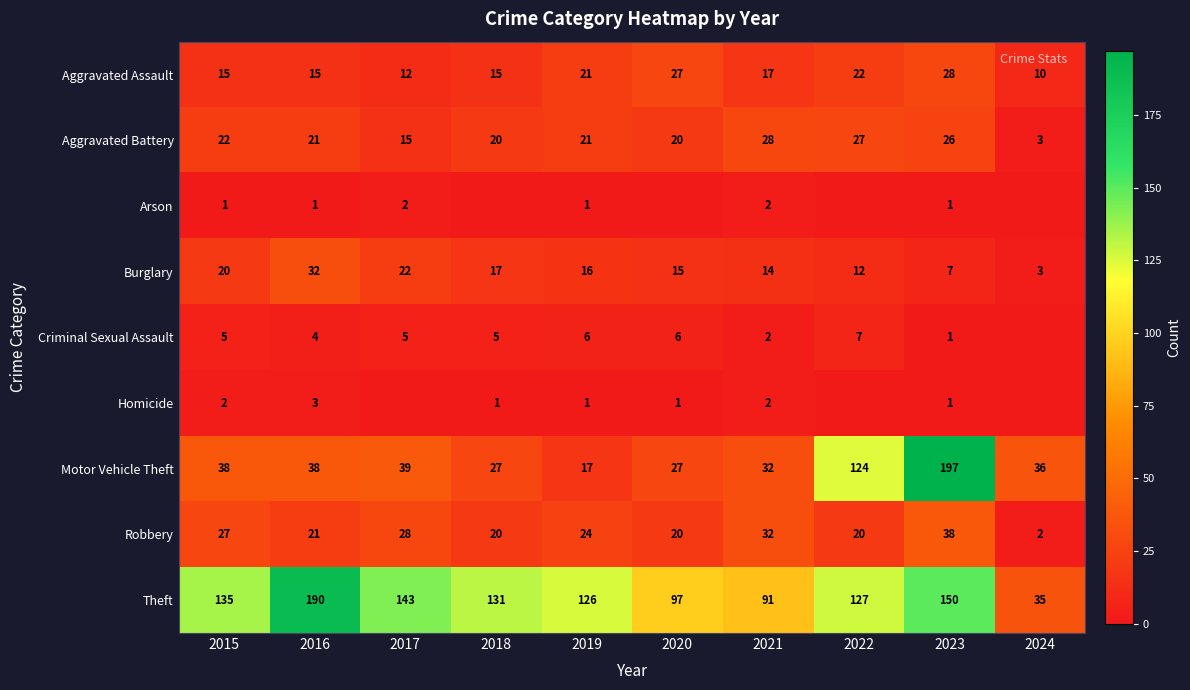

List the labels in order of Burglary value, largest first.

2016, 2017, 2015, 2018, 2019, 2020, 2021, 2022, 2023, 2024